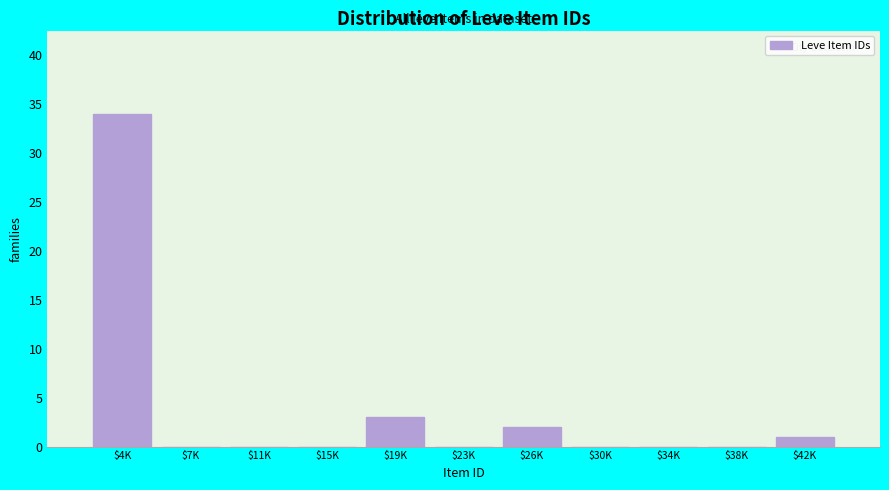

What is the maximum value shown in the chart?

34